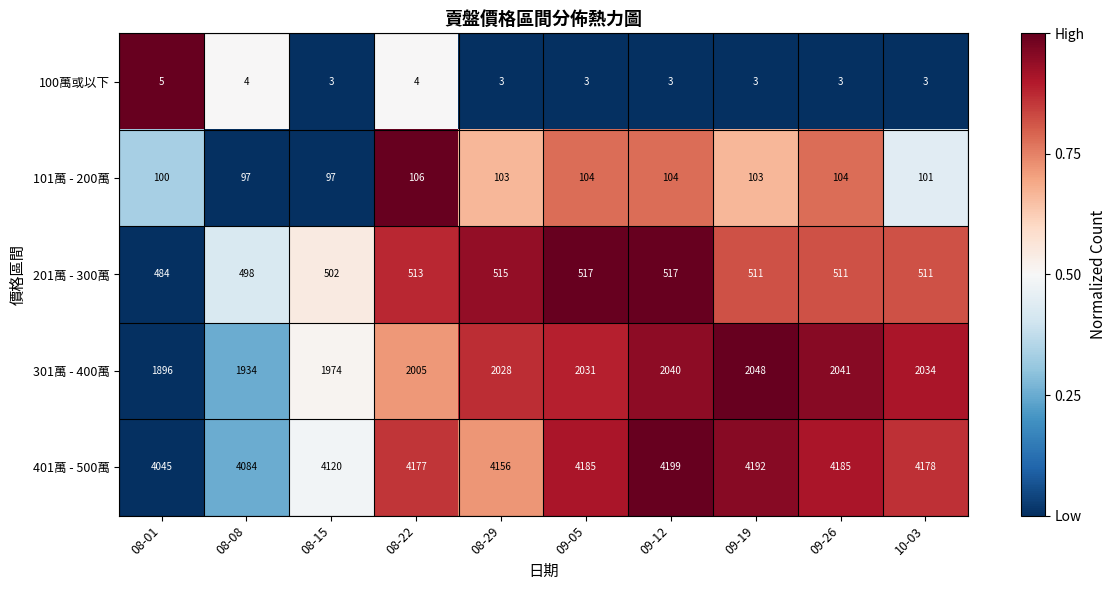

The value of 401萬 - 500萬 at 09-19 is 4192. True or false?

True